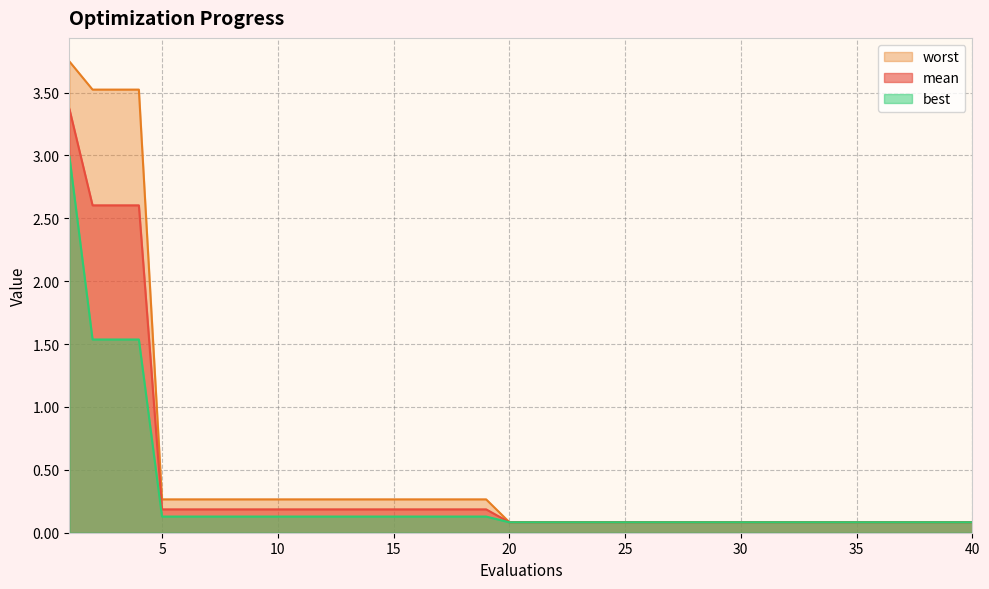

Where is best nearest to the value 1?

2